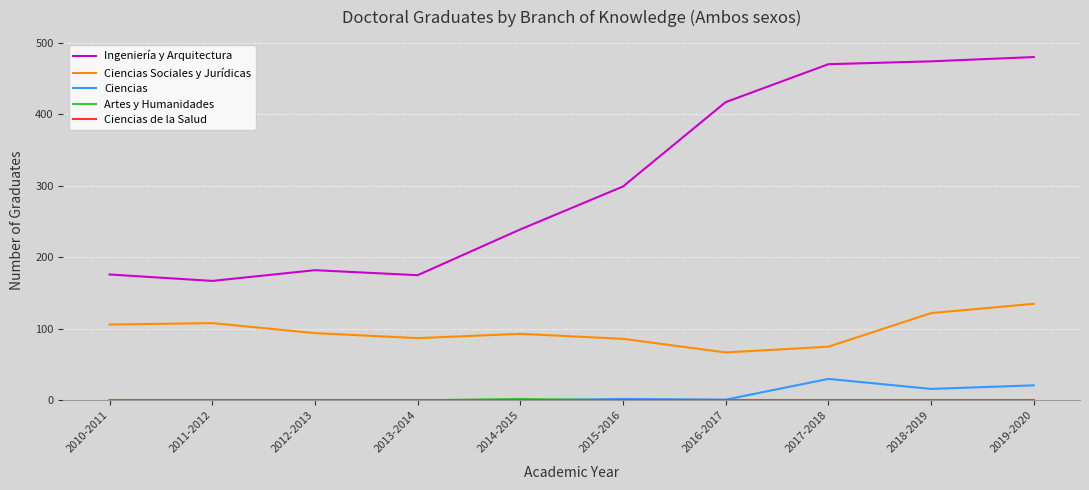

Which series has the largest total across all categories?

Ingeniería y Arquitectura